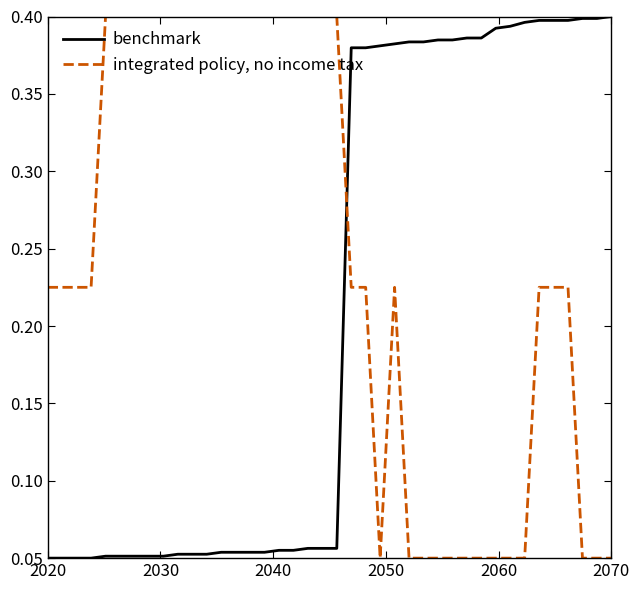

Which series has the largest total across all categories?

integrated policy, no income tax